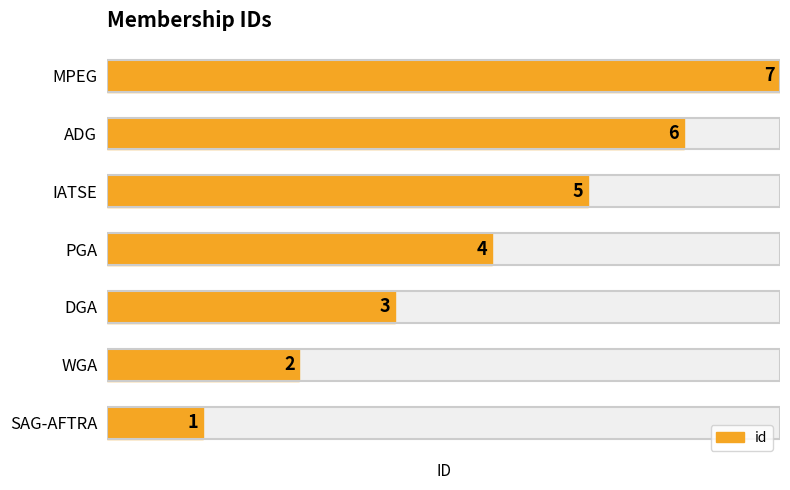

Reading left to right, what are all the values shown in this chart?

1	2	3	4	5	6	7